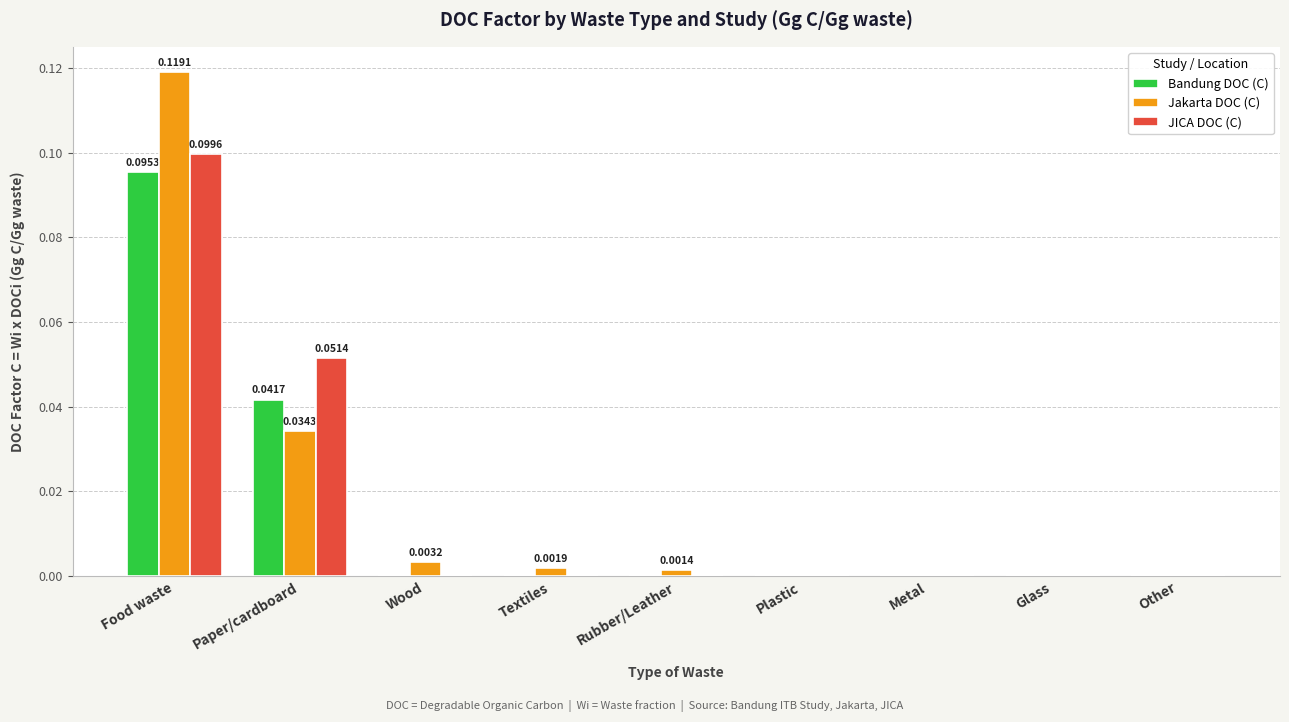

At which category is the sum across all series the highest?

Food waste